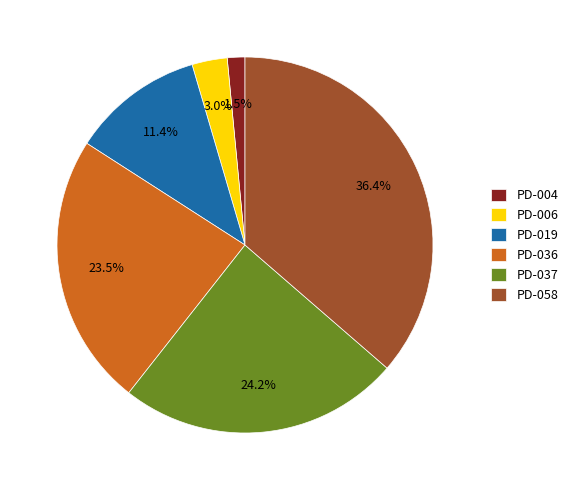

What is the total percentage of PD-037 and PD-058?

60.6%